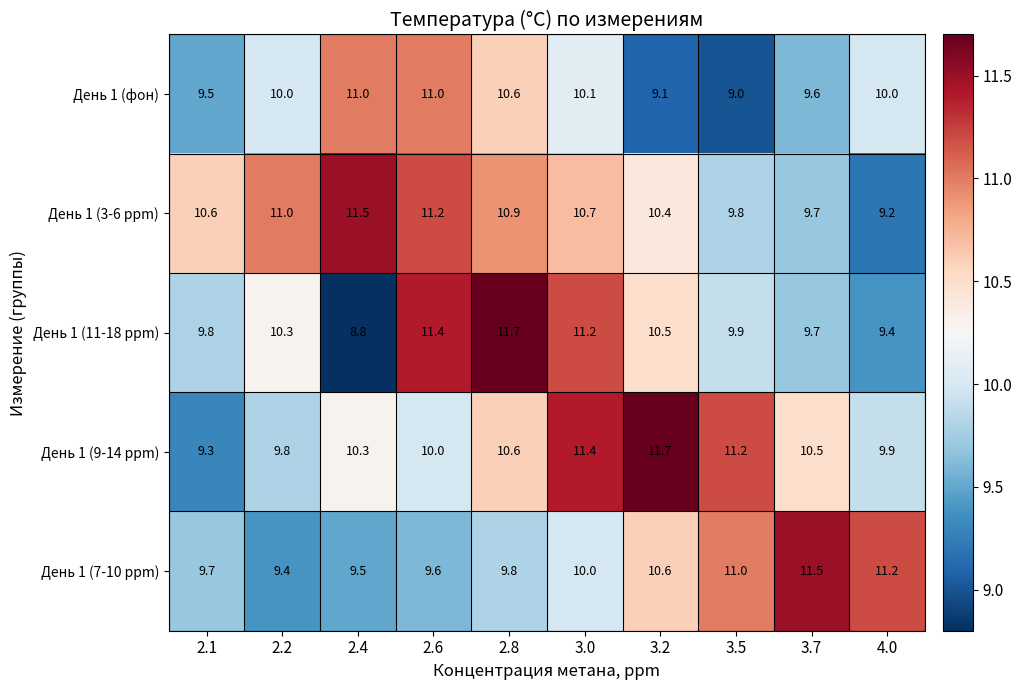

True or false: День 1 (фон) has a value of 3.5 at 3.2.

False